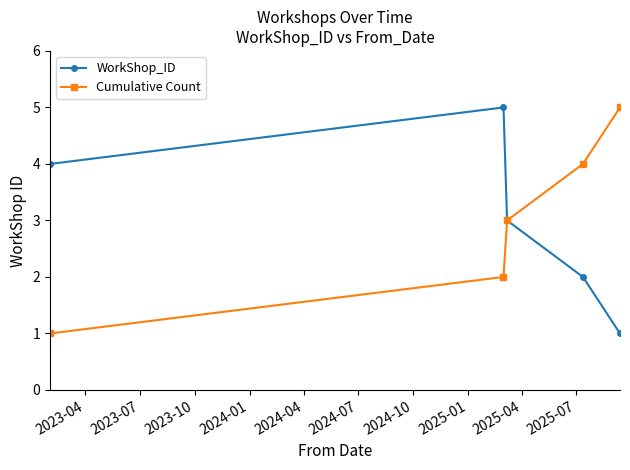

What is the value of the WorkShop_ID point at the 4th from the left?

2